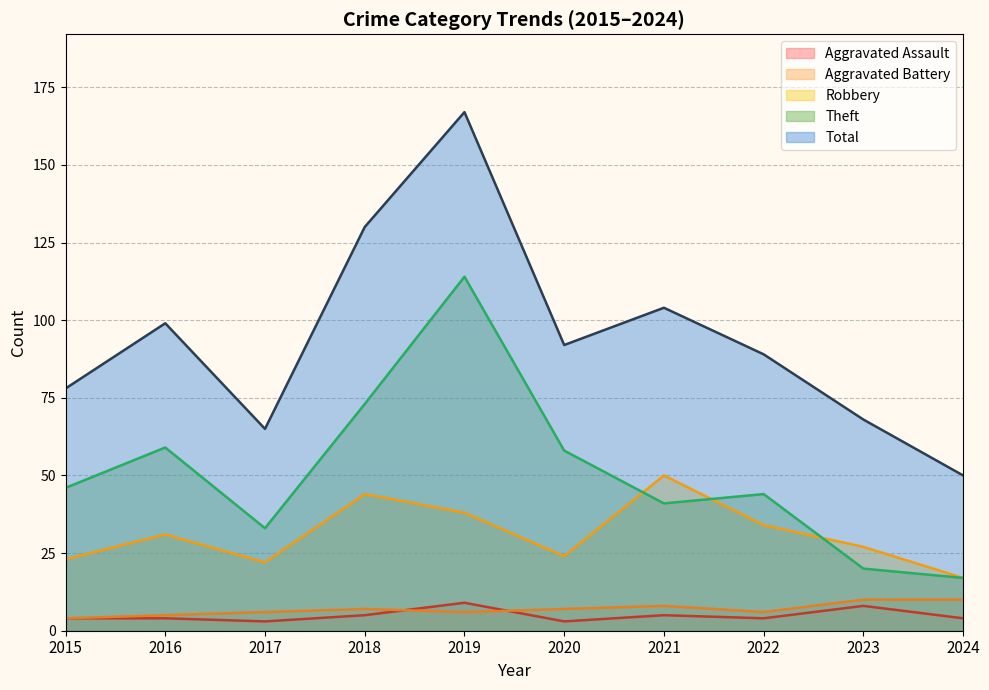

True or false: Aggravated Battery and Total cross at least once.

False